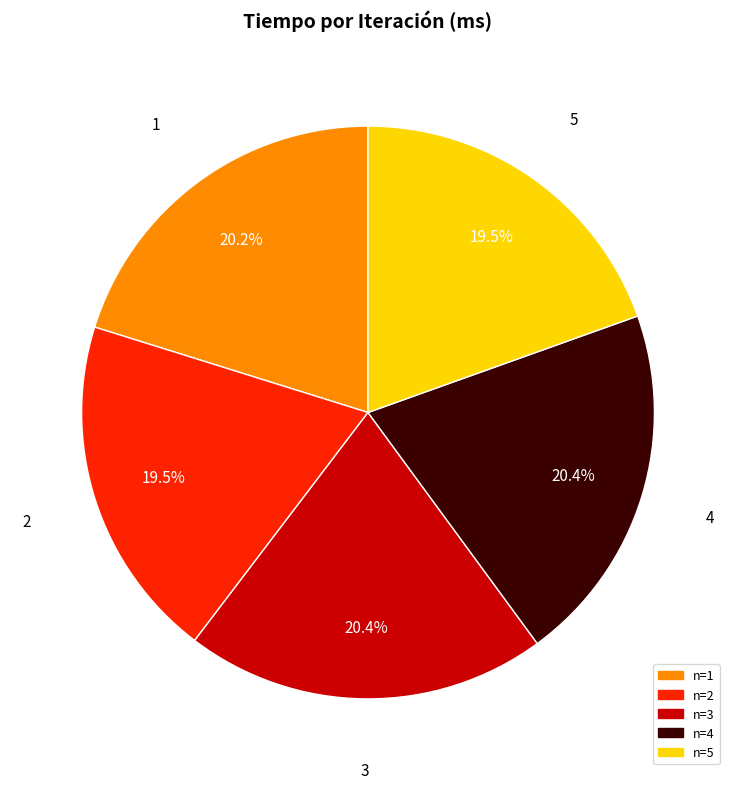

Does any single category account for the majority?

No